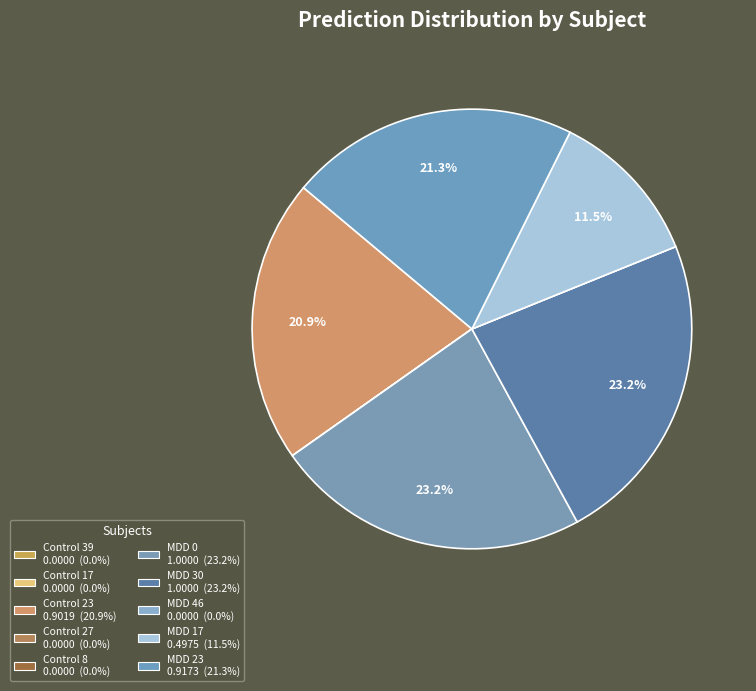

True or false: Control 39 accounts for 1% of the total.

False